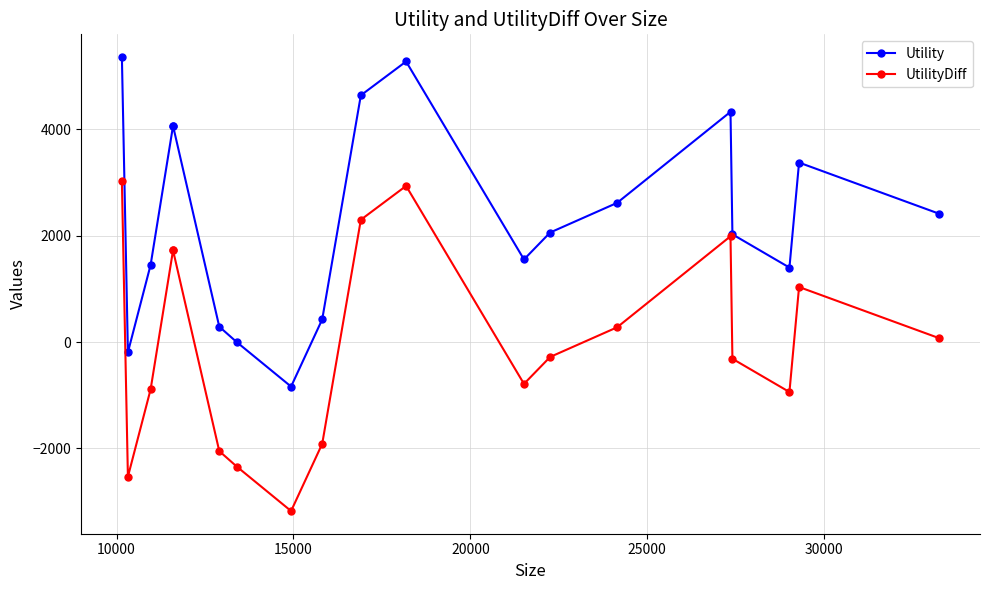

How many values in the UtilityDiff series are below -279?

10